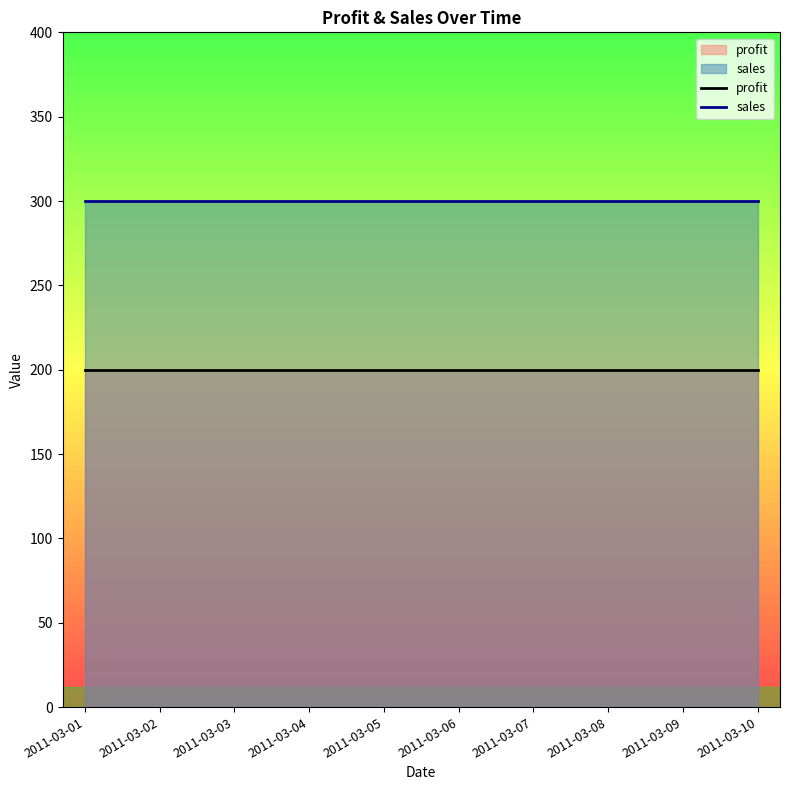

The value of sales at 2011-03-05 is 427. True or false?

False